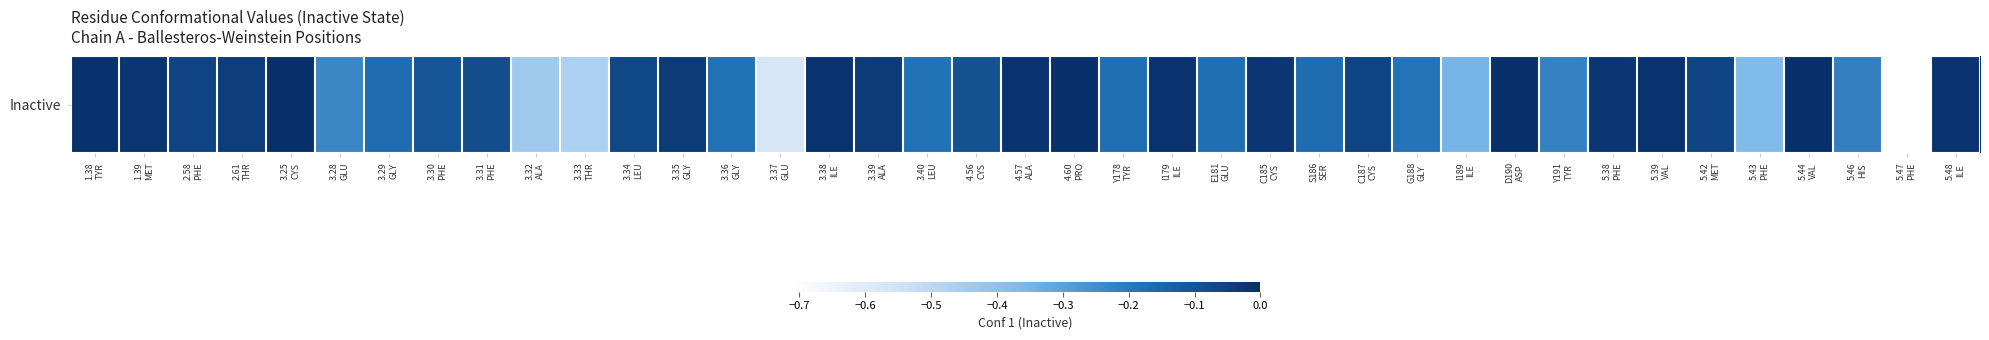

What is the difference between the maximum and second lowest values?

0.6